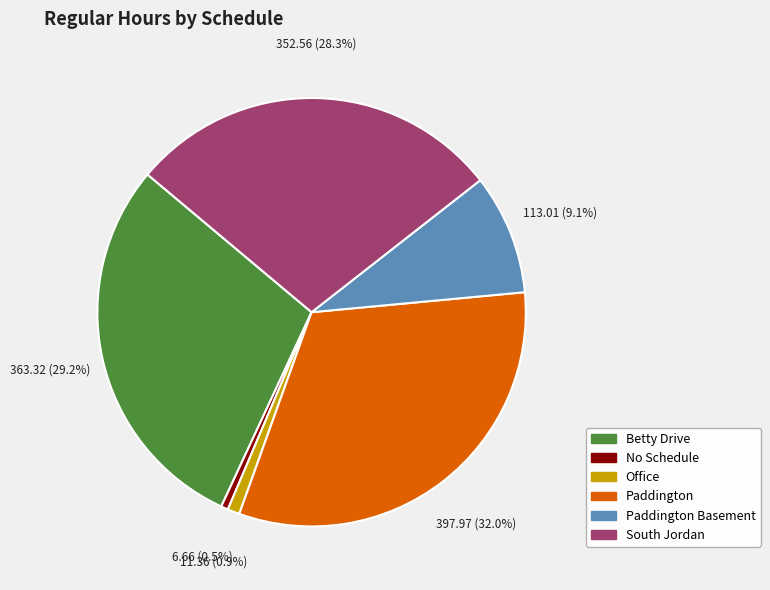

Does any single category account for the majority?

No